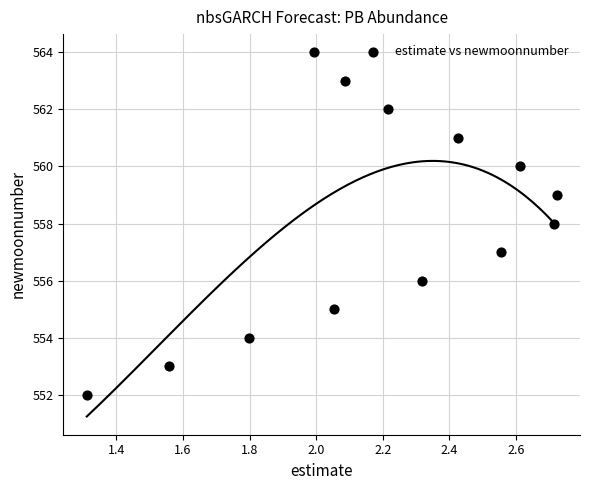

What is the range of Y values (max minus min)?

12